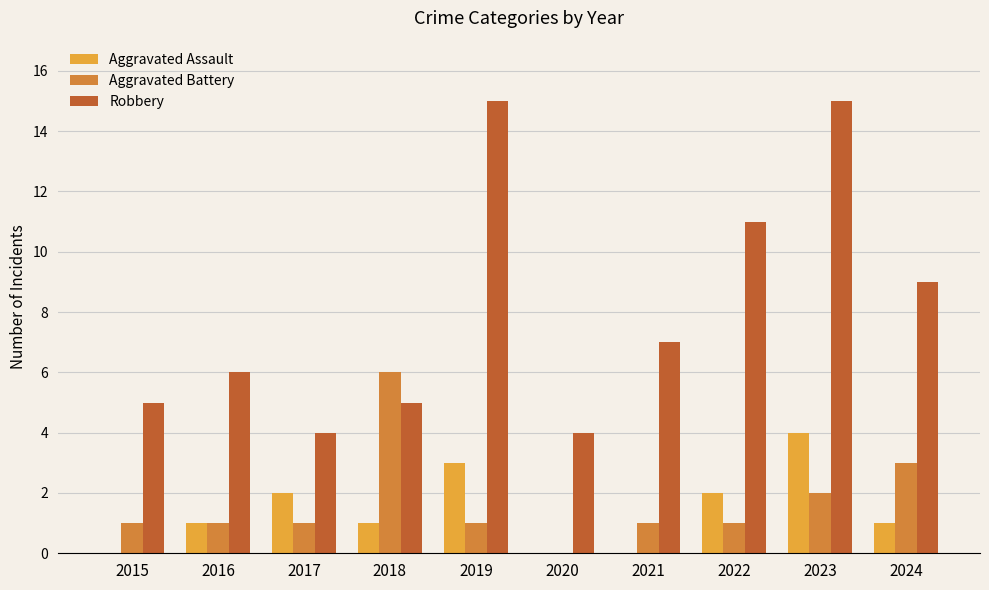

Reading right to left, list all the values displayed in this chart.

Aggravated Assault: 1	4	2	0	0	3	1	2	1	0
Aggravated Battery: 3	2	1	1	0	1	6	1	1	1
Robbery: 9	15	11	7	4	15	5	4	6	5